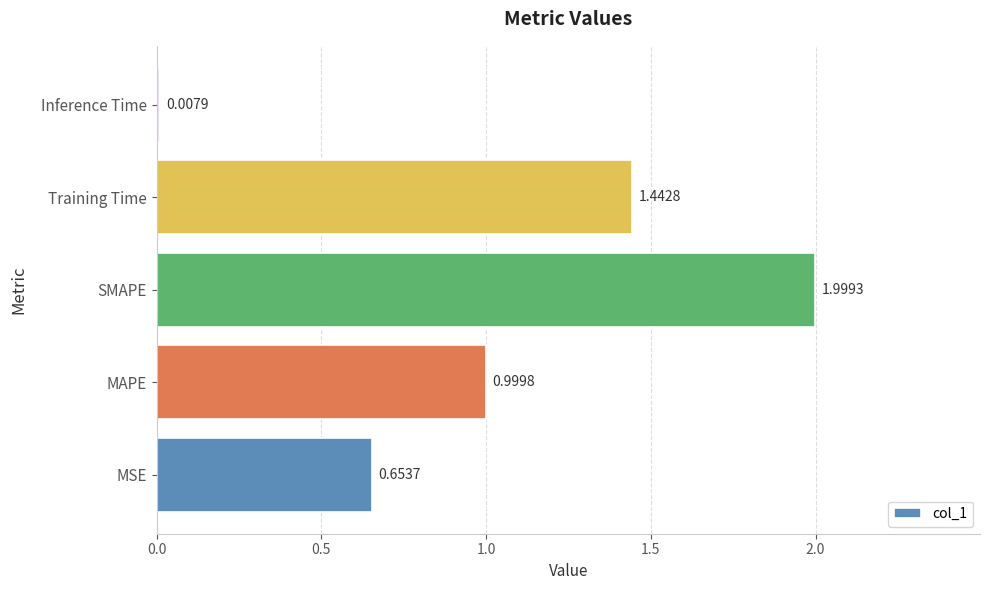

Rank the categories by value from lowest to highest.

Inference Time, MSE, MAPE, Training Time, SMAPE